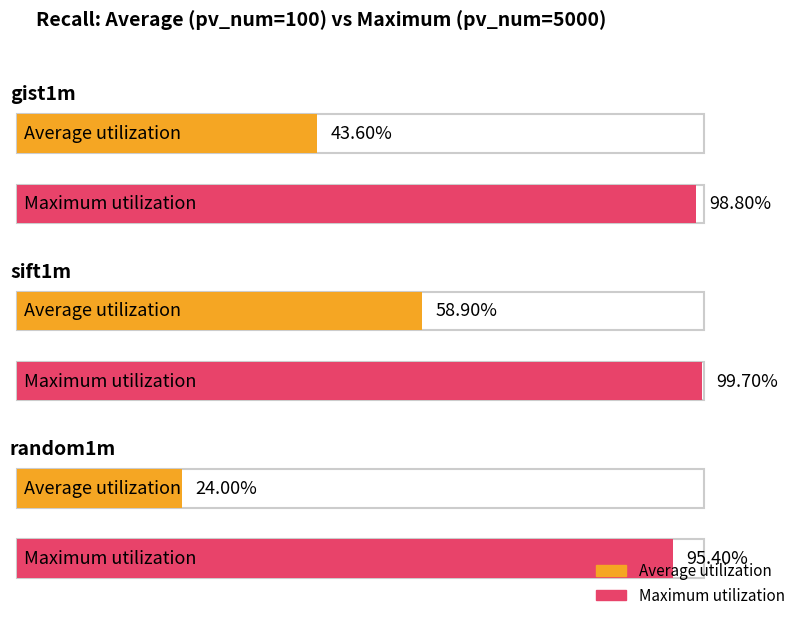

What position from the right is gist1m?

3